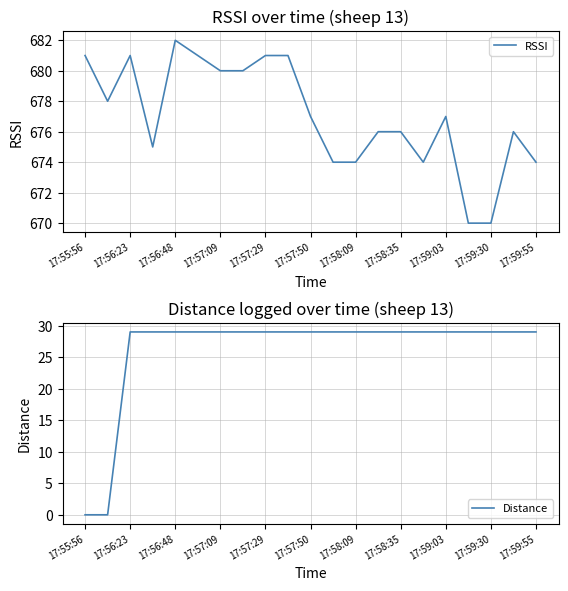

The value of Distance at 17:56:48 is 49. True or false?

False